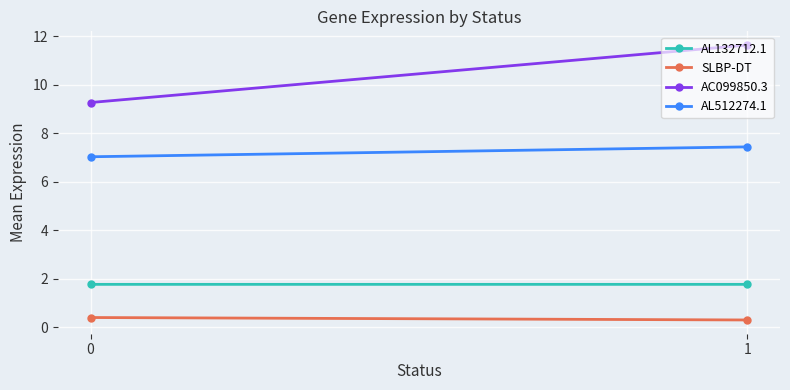

At which label does AL132712.1 reach its peak?

1